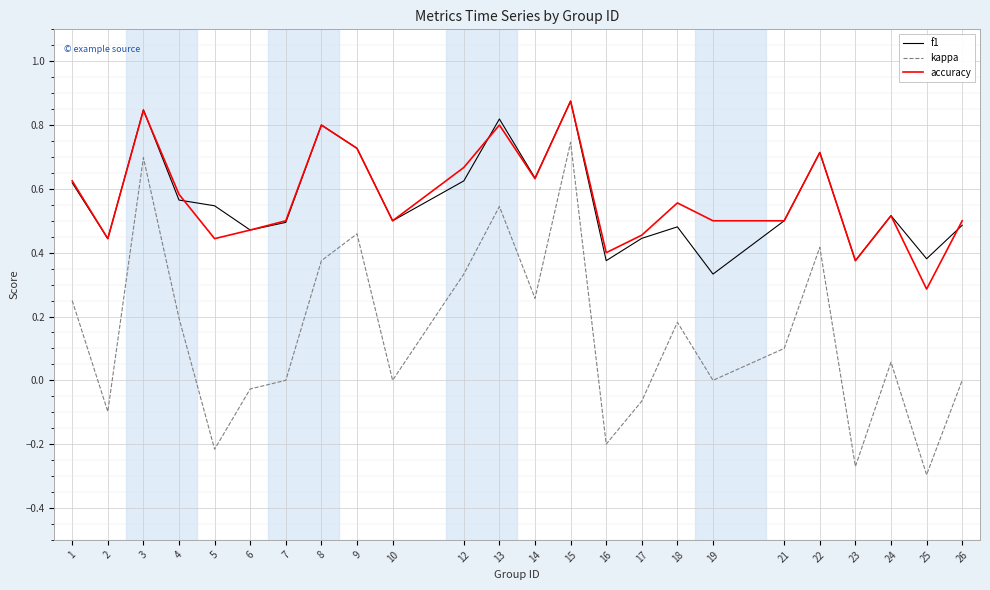

At which category is the sum across all series the highest?

15